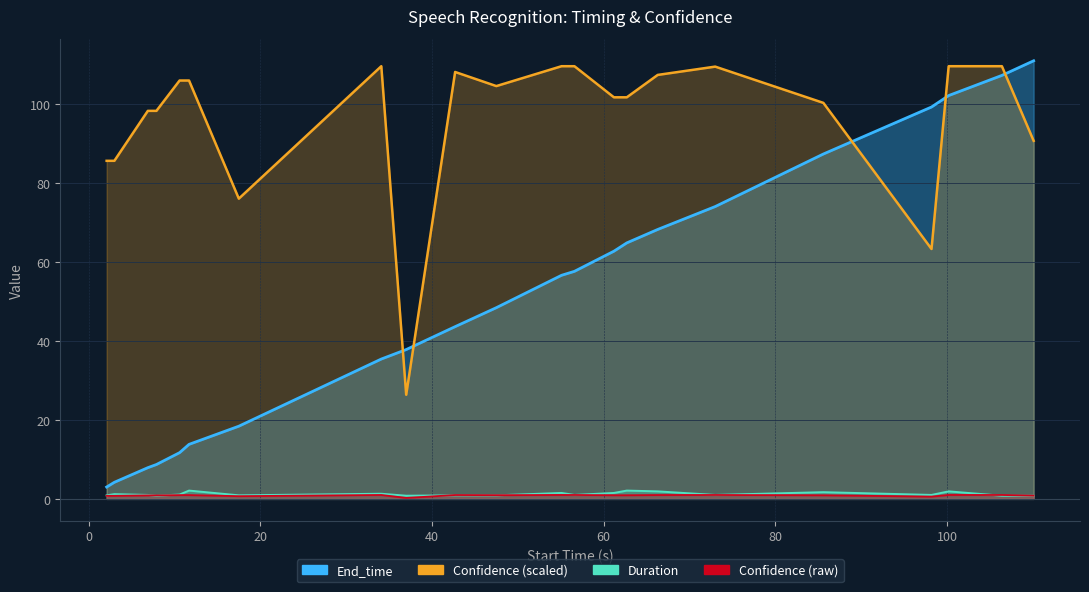

What is the difference between the maximum and minimum values in the Confidence series?

83.2